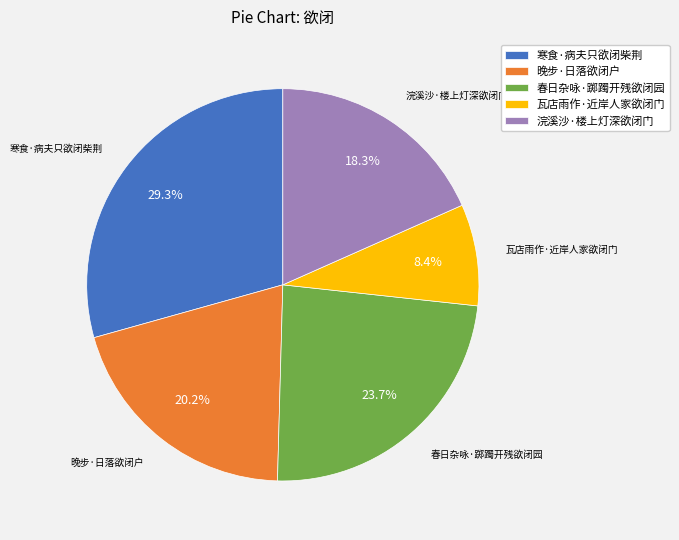

Combined, what portion of the pie is 晚步·日落欲闭户 and 春日杂咏·踯躅开残欲闭园?

43.9%